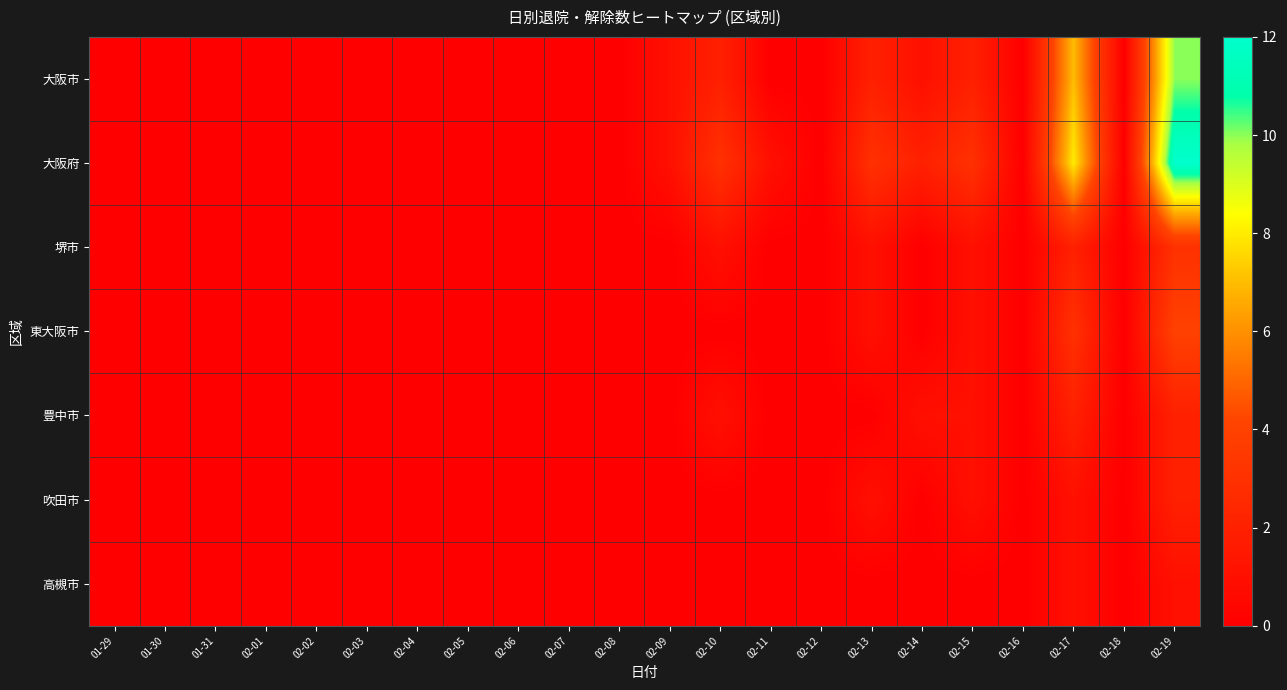

Reading left to right, extract all data points from this chart.

大阪市: 01-29=0	01-30=0	01-31=0	02-01=0	02-02=0	02-03=0	02-04=0	02-05=0	02-06=0	02-07=0	02-08=0	02-09=1	02-10=2	02-11=0	02-12=0	02-13=2	02-14=1	02-15=2	02-16=0	02-17=7	02-18=0	02-19=10
大阪府: 01-29=0	01-30=0	01-31=0	02-01=0	02-02=0	02-03=0	02-04=0	02-05=0	02-06=0	02-07=0	02-08=0	02-09=1	02-10=3	02-11=1	02-12=0	02-13=3	02-14=2	02-15=3	02-16=0	02-17=8	02-18=0	02-19=12
堺市: 01-29=0	01-30=0	01-31=0	02-01=0	02-02=0	02-03=0	02-04=0	02-05=0	02-06=0	02-07=0	02-08=0	02-09=0	02-10=1	02-11=0	02-12=0	02-13=1	02-14=0	02-15=1	02-16=0	02-17=2	02-18=0	02-19=3
東大阪市: 01-29=0	01-30=0	01-31=0	02-01=0	02-02=0	02-03=0	02-04=0	02-05=0	02-06=0	02-07=0	02-08=0	02-09=0	02-10=0	02-11=0	02-12=0	02-13=1	02-14=0	02-15=1	02-16=0	02-17=3	02-18=0	02-19=4
豊中市: 01-29=0	01-30=0	01-31=0	02-01=0	02-02=0	02-03=0	02-04=0	02-05=0	02-06=0	02-07=0	02-08=0	02-09=0	02-10=1	02-11=0	02-12=0	02-13=0	02-14=1	02-15=1	02-16=0	02-17=2	02-18=0	02-19=2
吹田市: 01-29=0	01-30=0	01-31=0	02-01=0	02-02=0	02-03=0	02-04=0	02-05=0	02-06=0	02-07=0	02-08=0	02-09=0	02-10=0	02-11=0	02-12=0	02-13=1	02-14=0	02-15=1	02-16=0	02-17=1	02-18=0	02-19=2
高槻市: 01-29=0	01-30=0	01-31=0	02-01=0	02-02=0	02-03=0	02-04=0	02-05=0	02-06=0	02-07=0	02-08=0	02-09=0	02-10=0	02-11=0	02-12=0	02-13=0	02-14=0	02-15=0	02-16=0	02-17=1	02-18=0	02-19=1